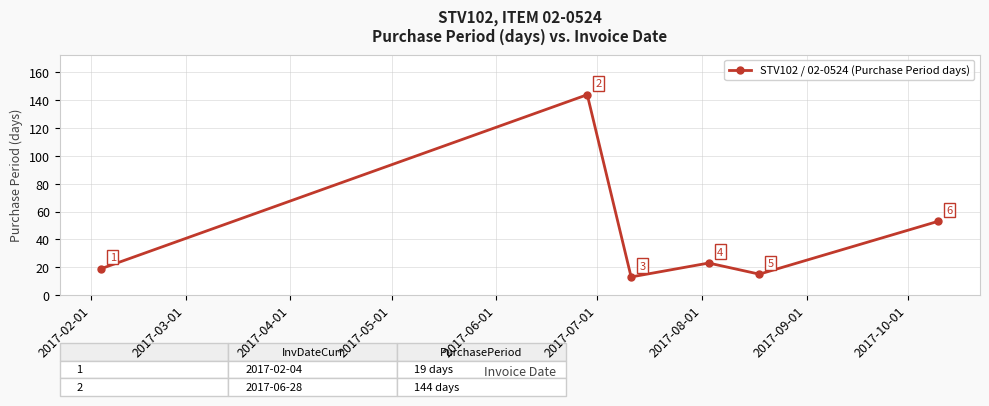

What is the sum of all values?

267